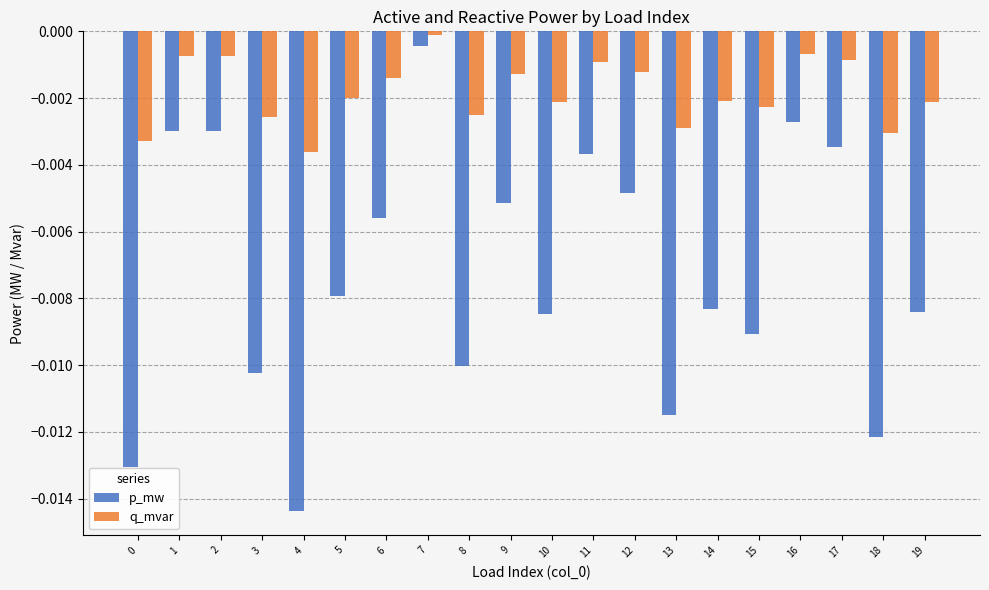

At which category does the chart reach its minimum across all series?

4